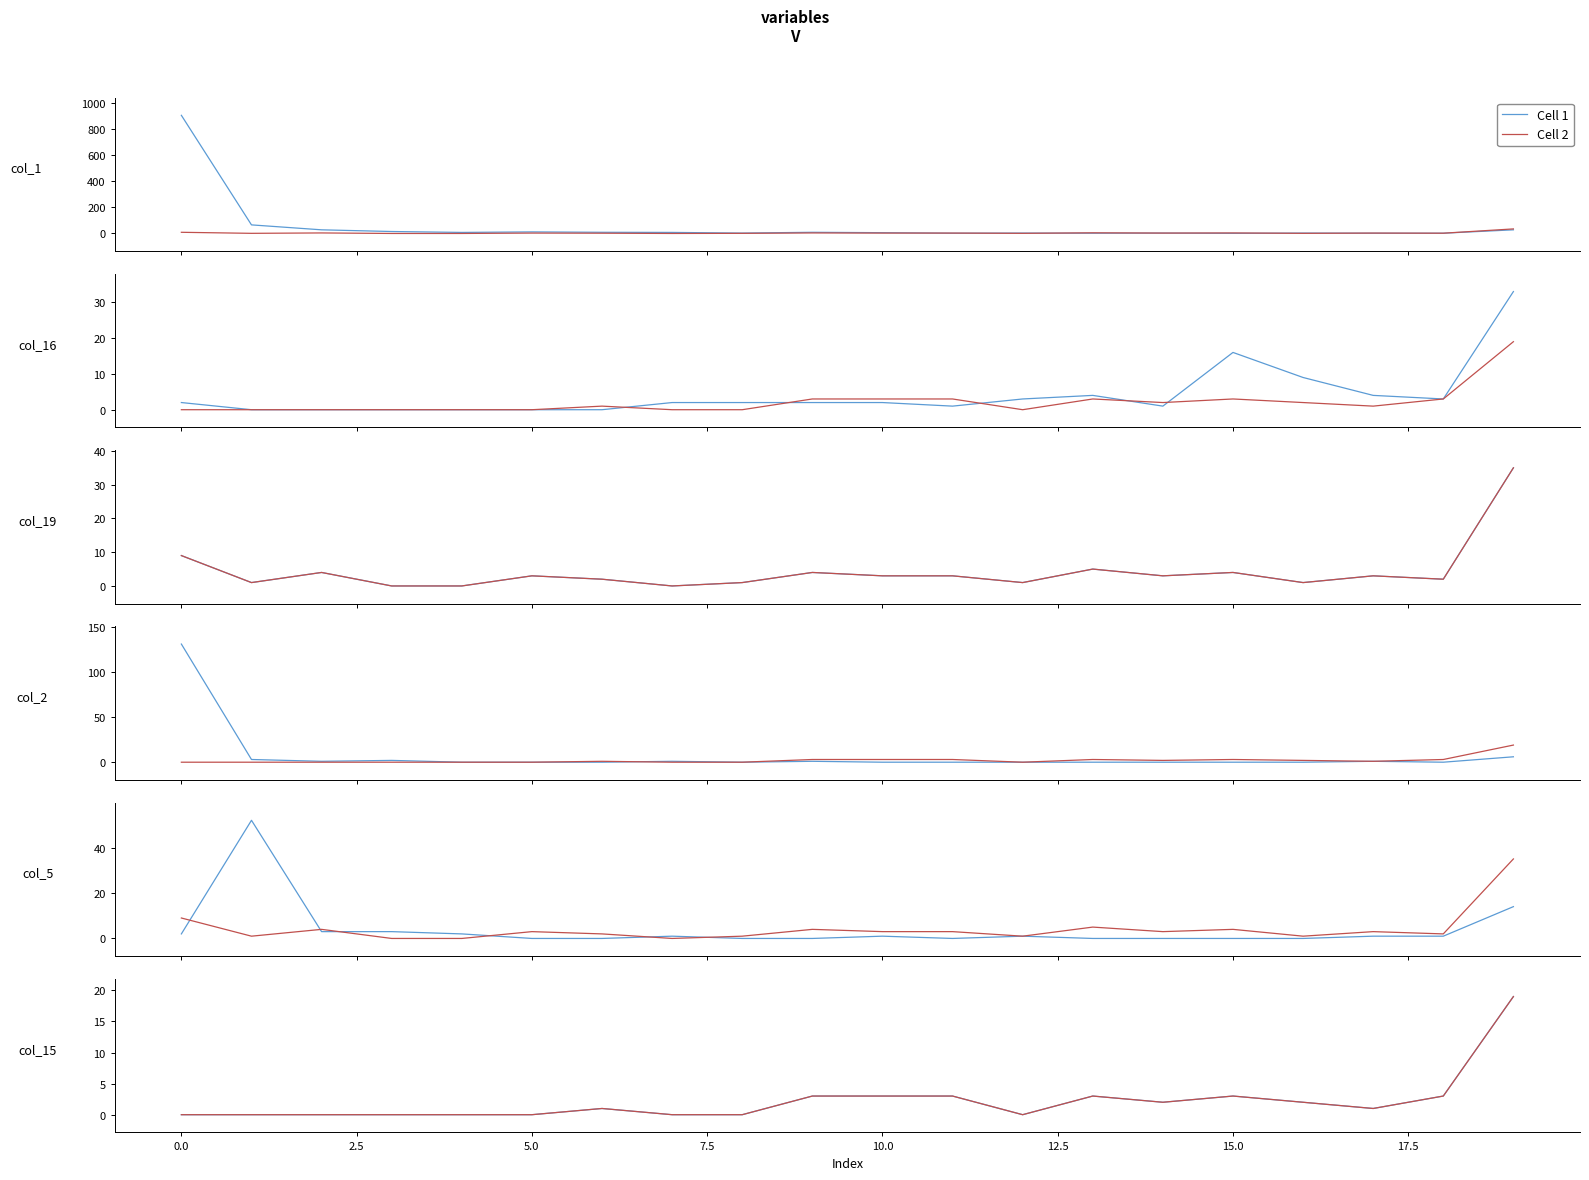

Is the value of Cell 2 at 15 greater than the value of Cell 1 at 16?

Yes